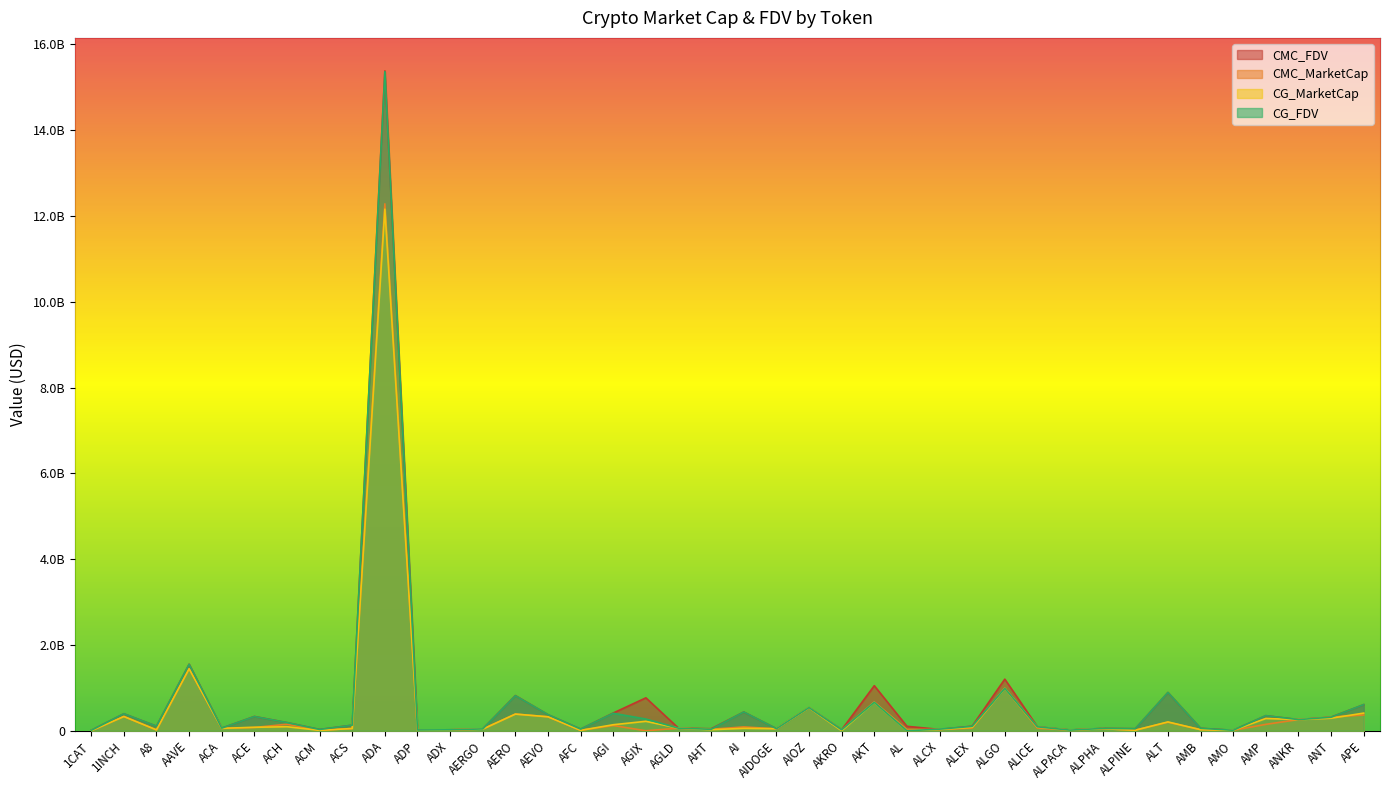

Is the value of CG_MarketCap at ACS greater than the value of CMC_FDV at AMP?

No